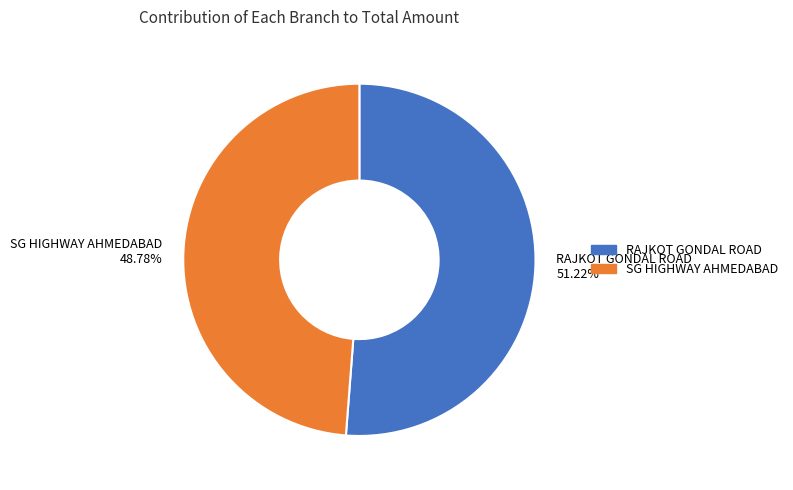

Count the number of slices in the pie.

2